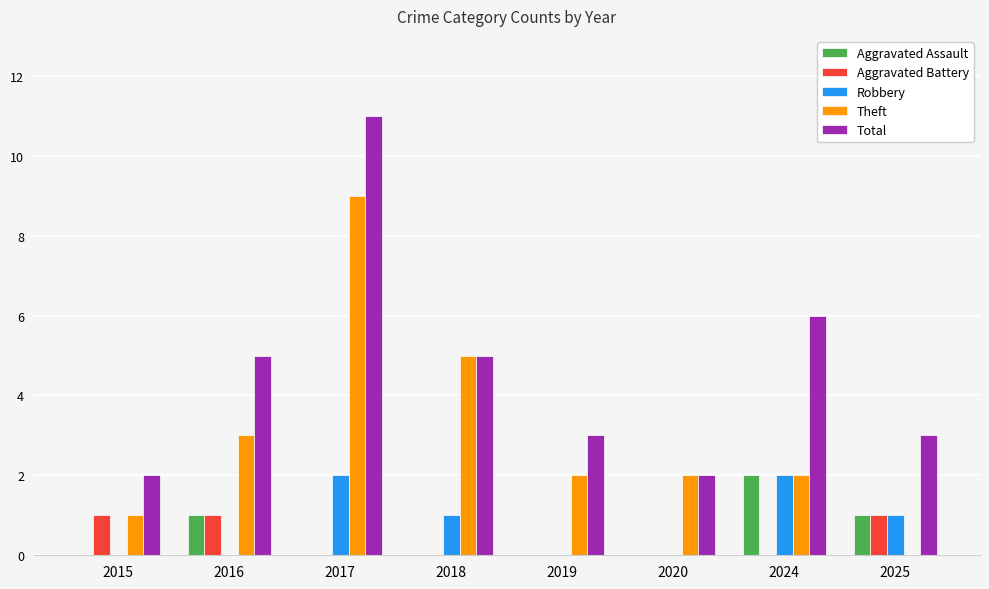

At which label does Aggravated Assault reach its peak?

2024